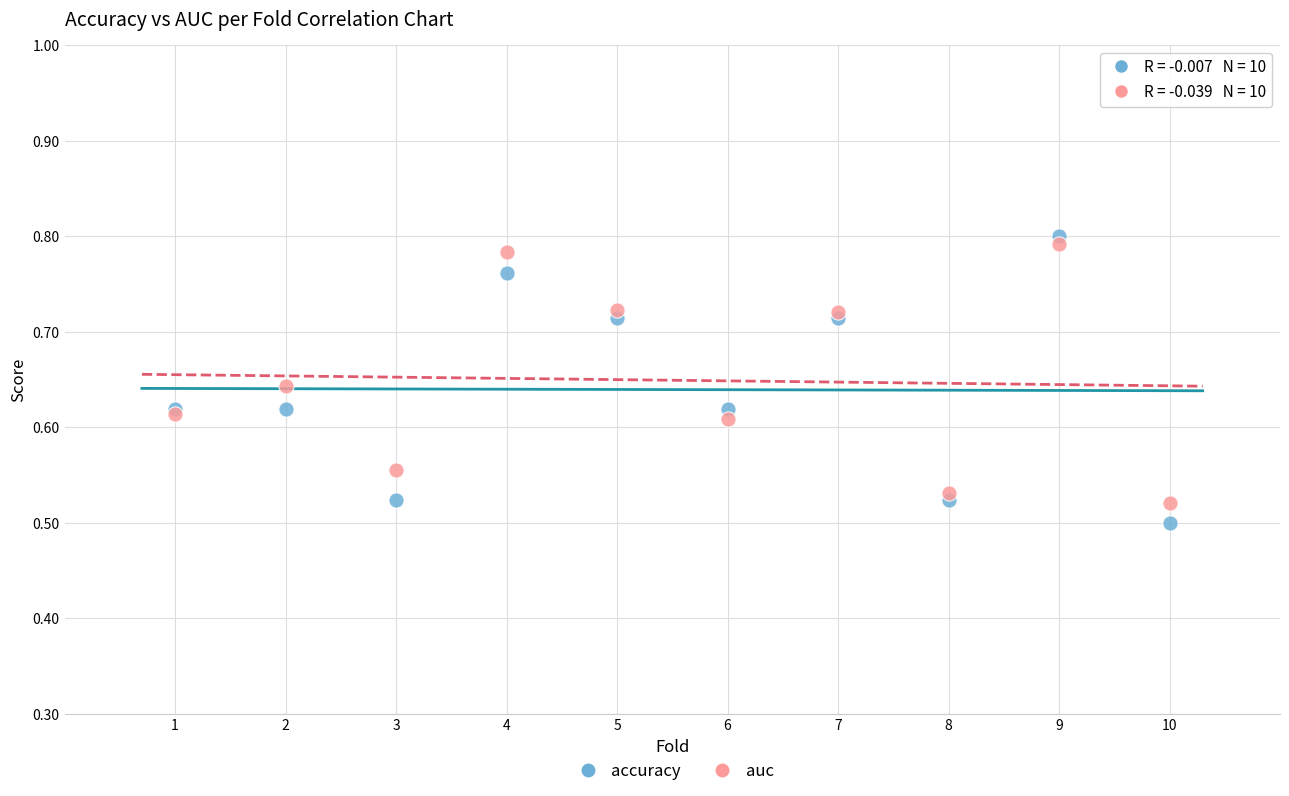

What are all the series names shown in the legend?

accuracy, auc